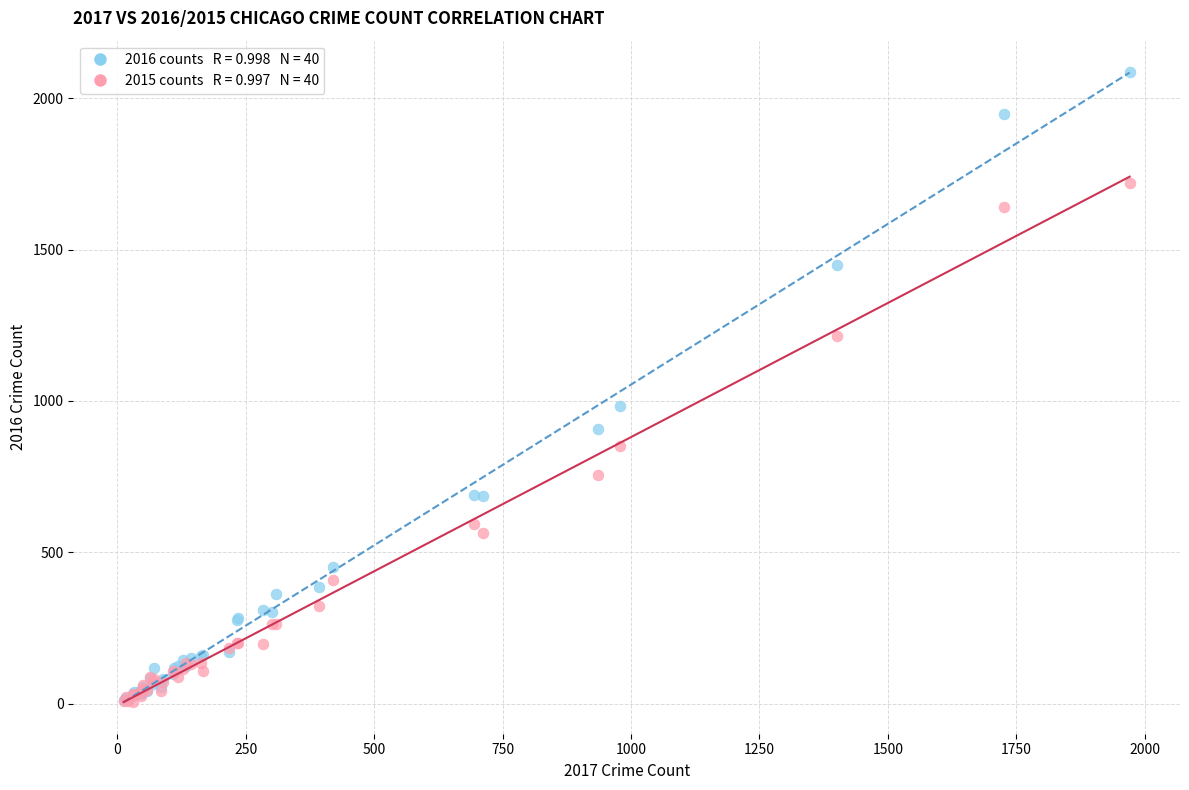

Across all series, what Y value is closest to 1045?

983